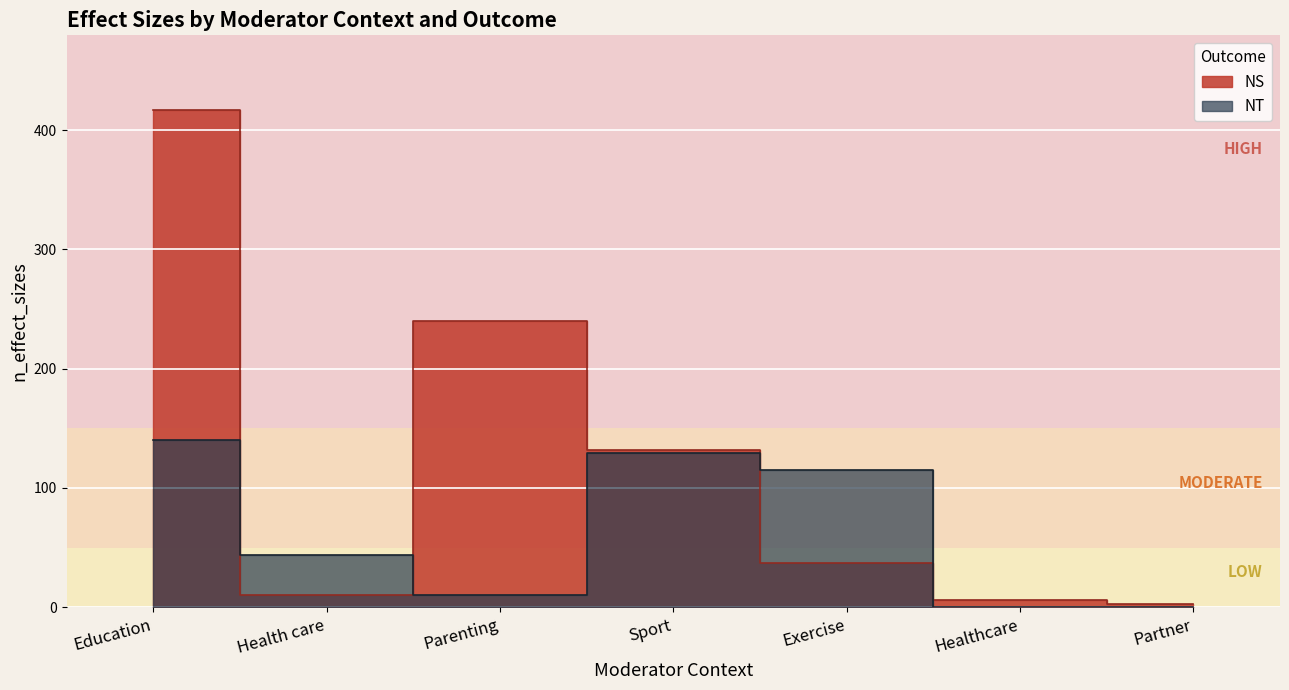

True or false: NT has a value of 140 at Education.

True